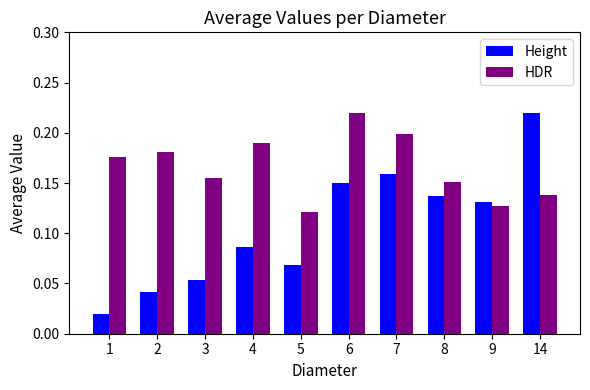

What is the sum of the HDR values at 9 and 3?

0.3